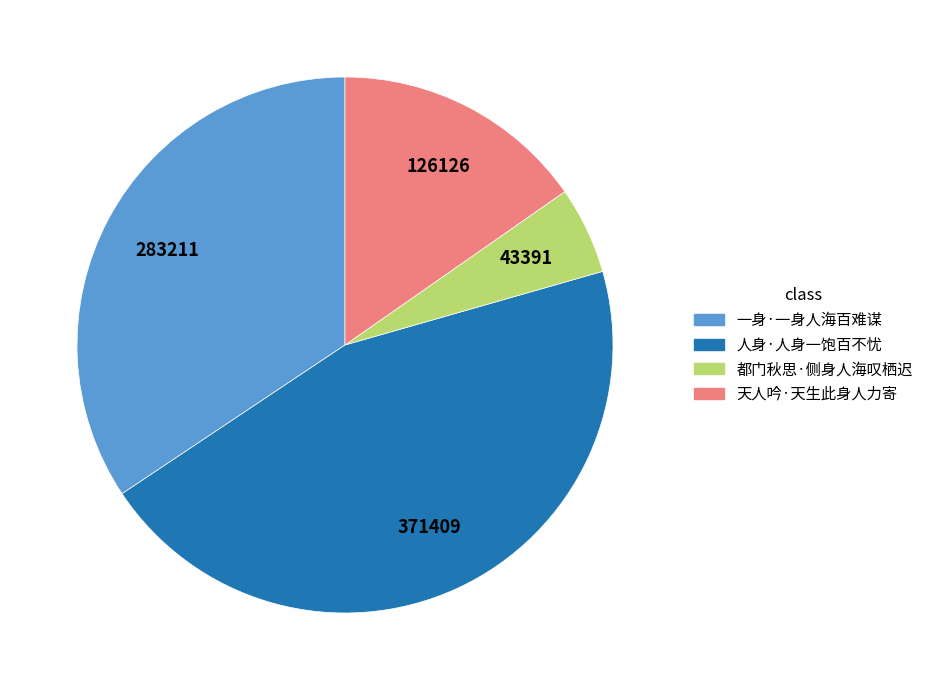

Combined, do 一身·一身人海百难谋 and 人身·人身一饱百不忧 account for over 50%?

Yes